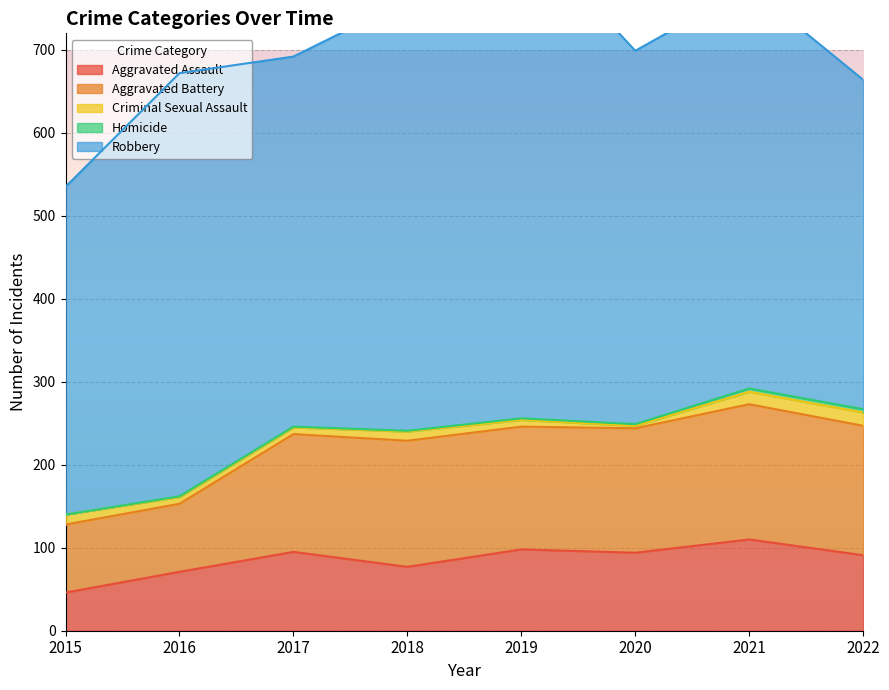

Between 2016 and 2022, which series saw the biggest shift?

Robbery